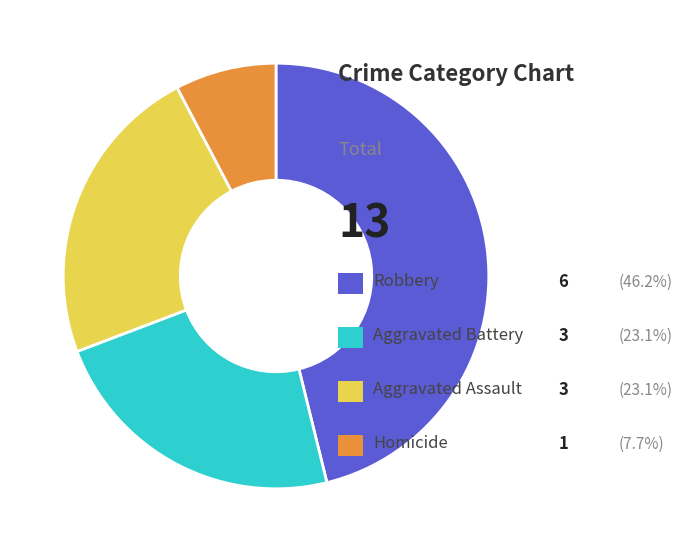

Is there a majority slice in this chart?

No